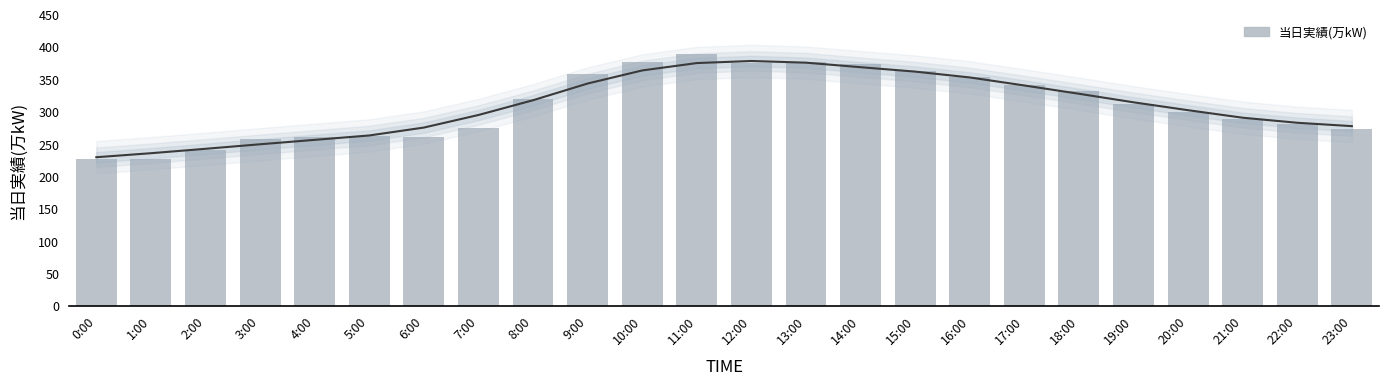

What is the value of the 3rd bar from the left?

240